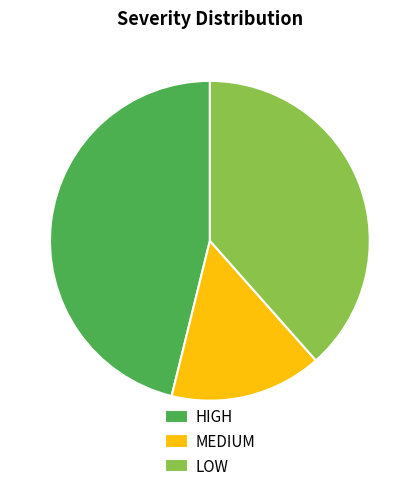

Is it true that HIGH is 46% of the pie?

True